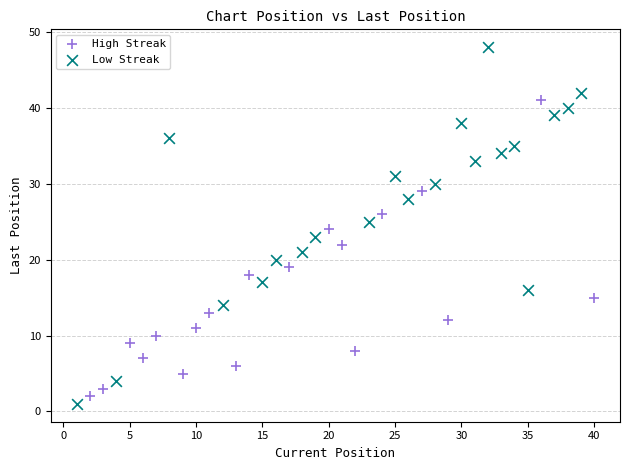

Which series contains the lowest Y value?

Low Streak